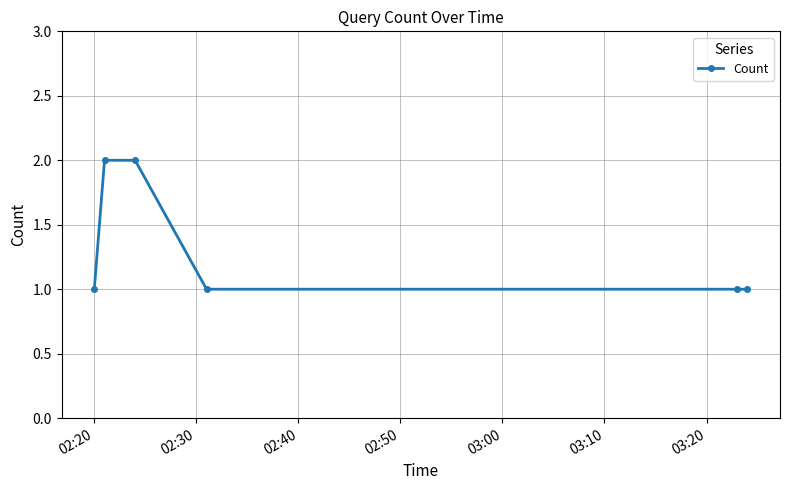

What is the sum of all values?

8